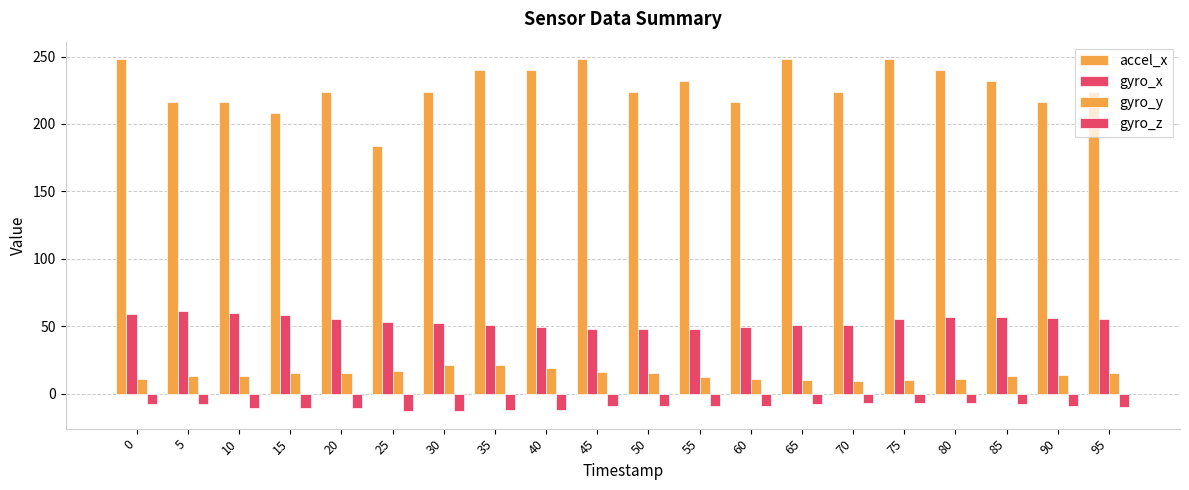

How many bars are there in total?

80